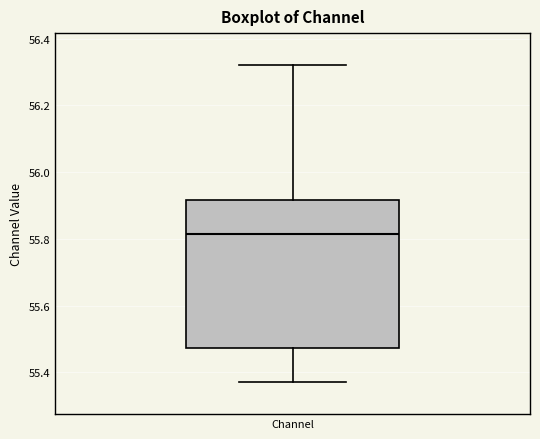

Where is the lower edge of the box for Channel on the y-axis? The values are not printed on the chart, so give them approximately, as read against the axis.

55.48